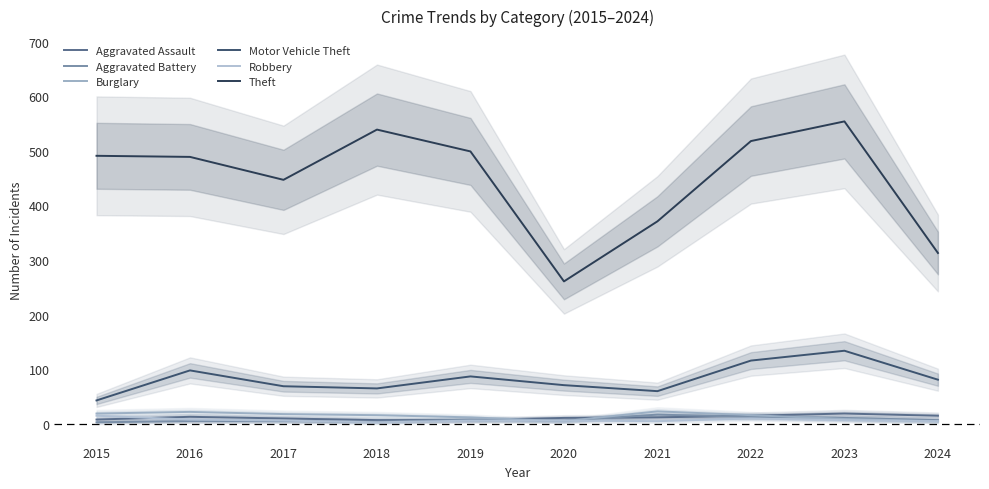

True or false: Aggravated Battery and Theft cross at least once.

False